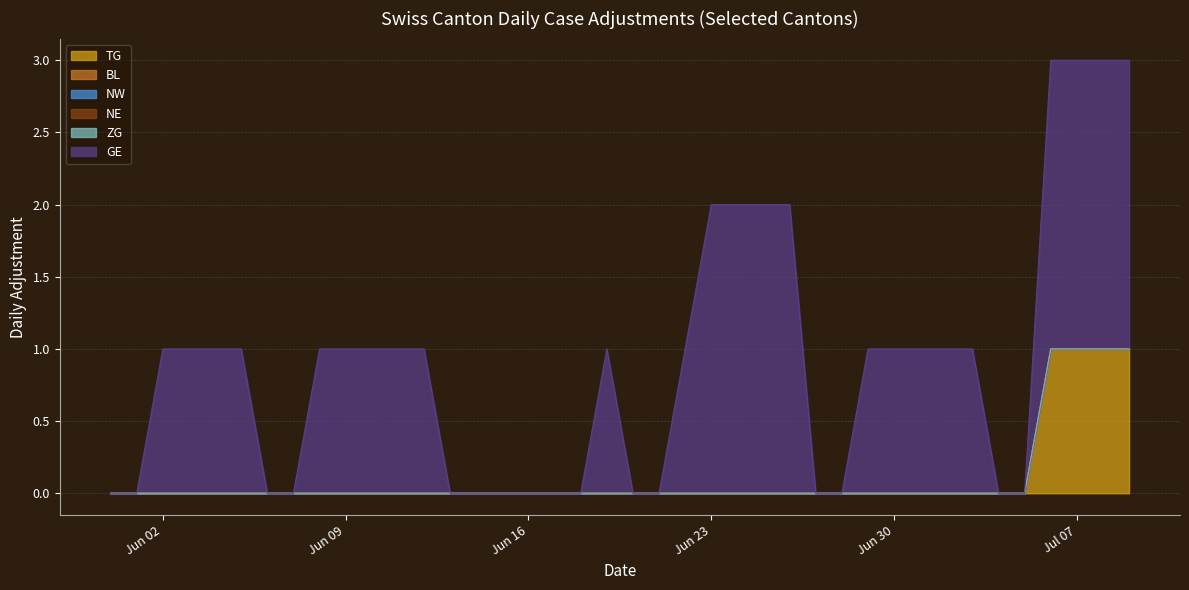

At which label does NE reach its minimum?

2020-05-31